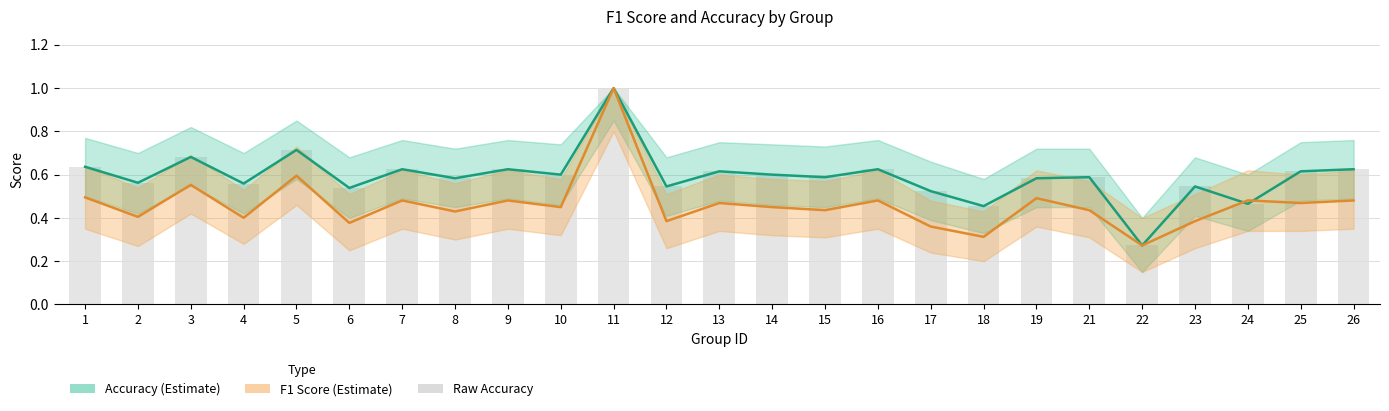

What is the average value of the accuracy_bar series?

0.6